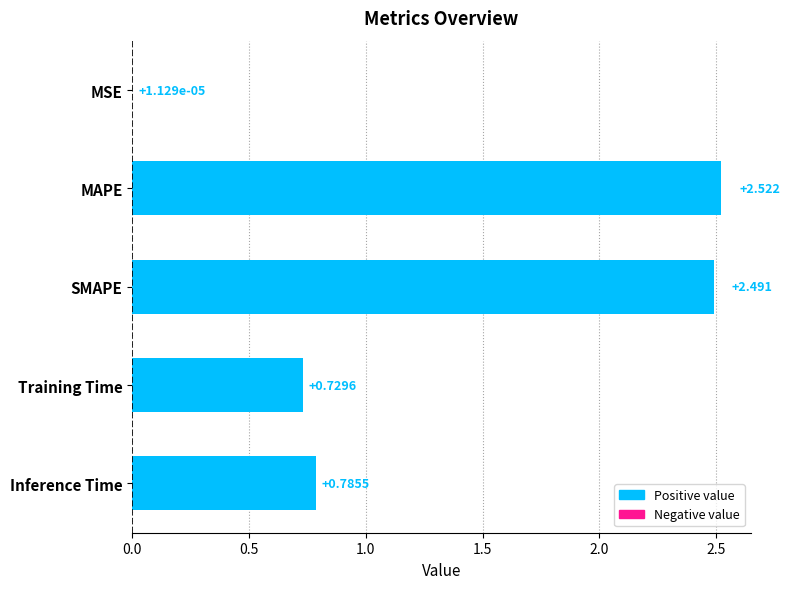

At which category does the chart reach its peak across all series?

MAPE